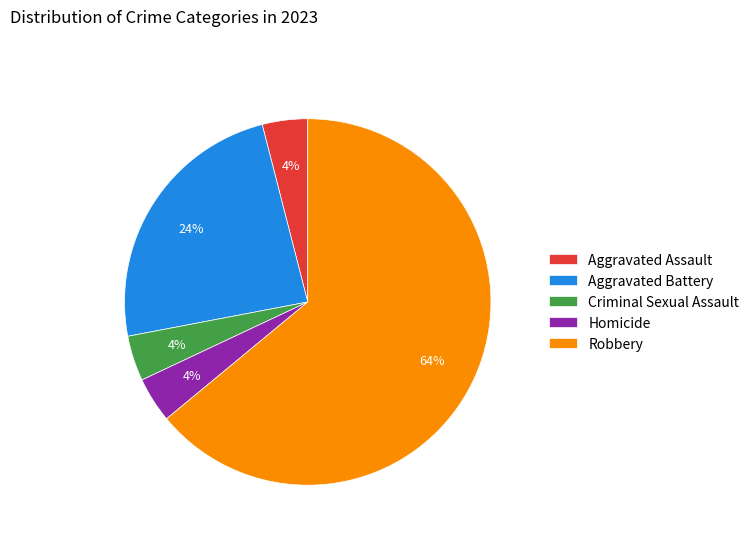

How many segments does this pie chart have?

5